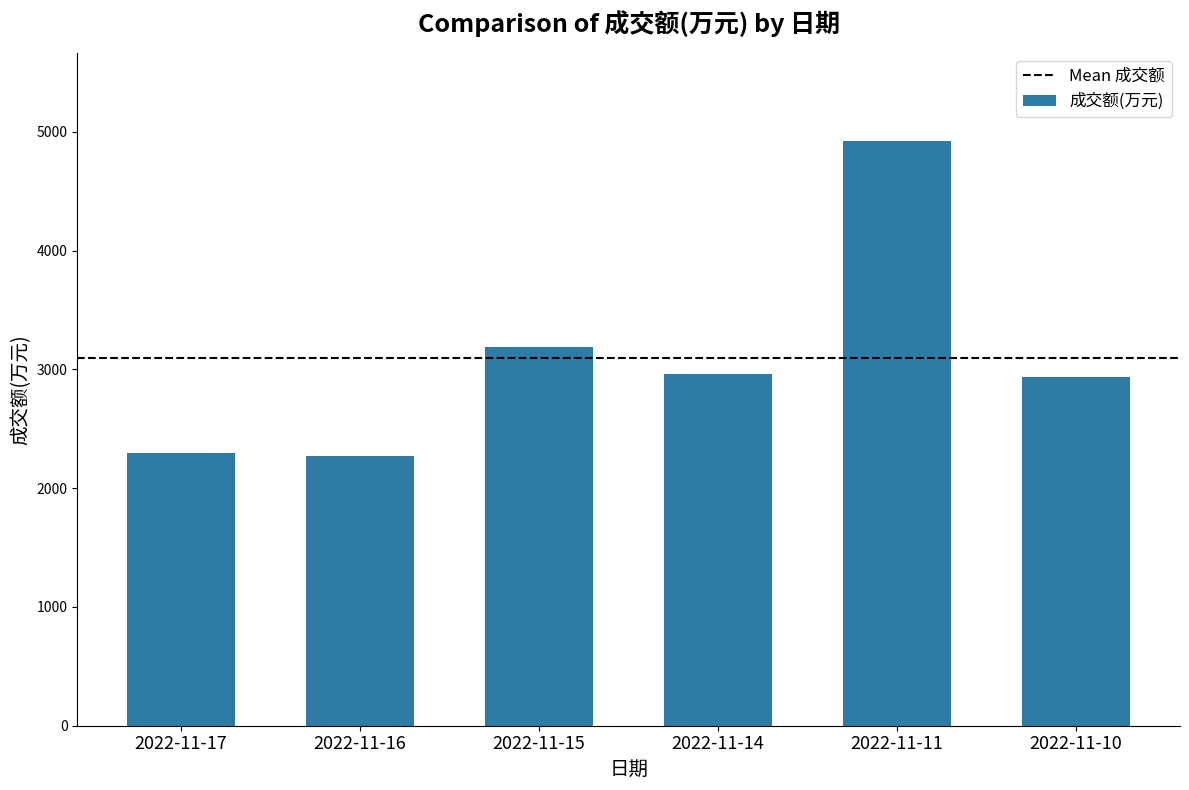

How many data points are less than 2962?

3